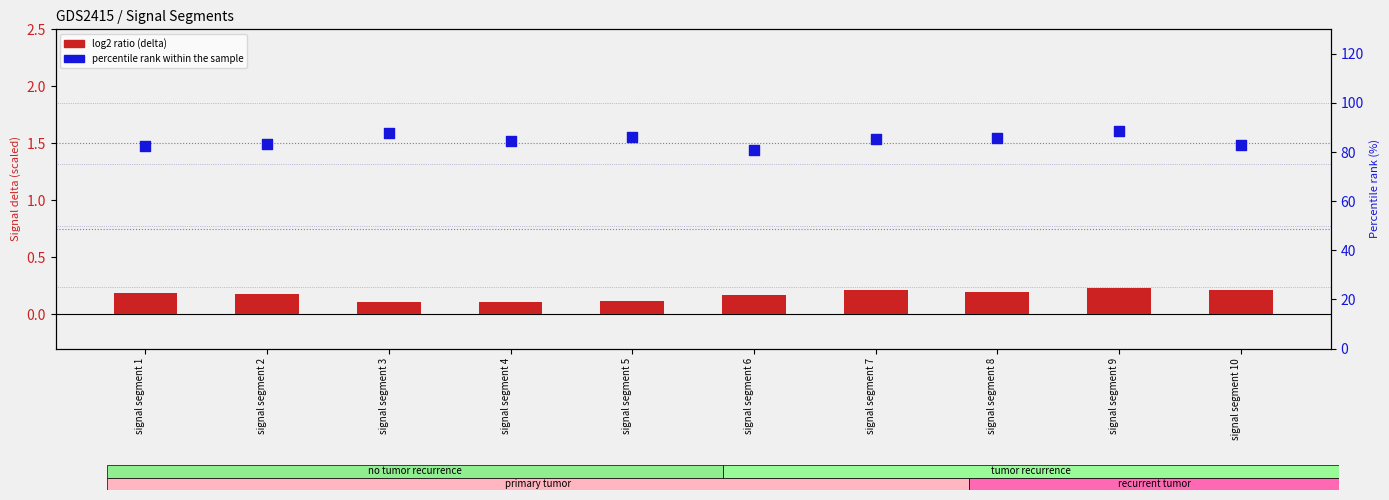

Which series has the widest spread of Y values?

Signal_Value_128 (scaled %)